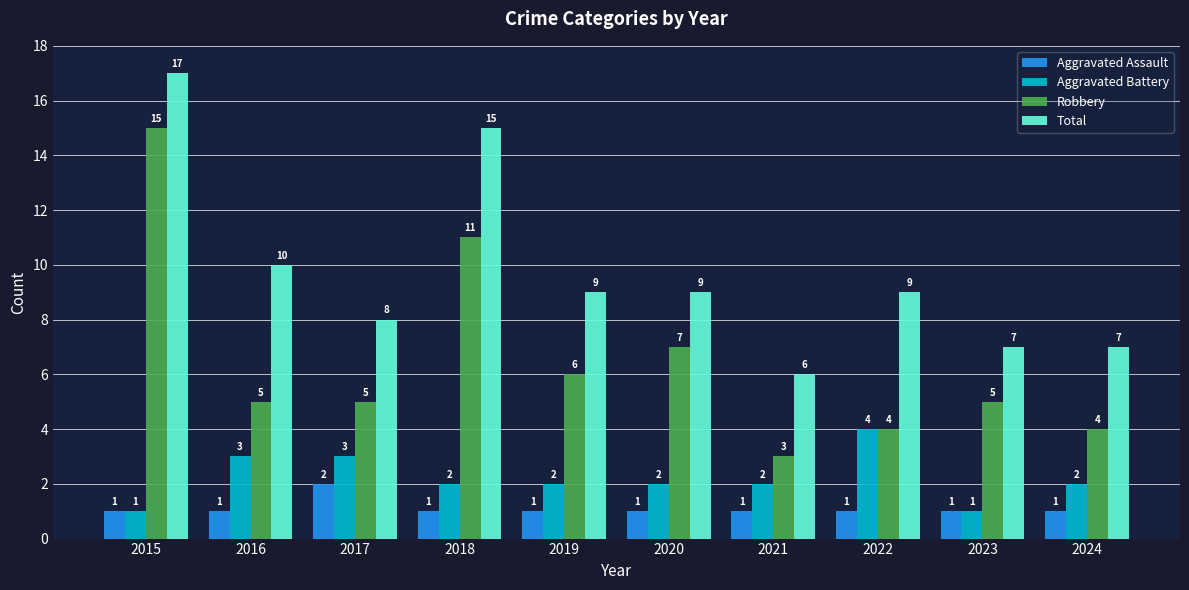

Reading left to right, what are all the values shown in this chart?

Aggravated Assault: 1	1	2	1	1	1	1	1	1	1
Aggravated Battery: 1	3	3	2	2	2	2	4	1	2
Robbery: 15	5	5	11	6	7	3	4	5	4
Total: 17	10	8	15	9	9	6	9	7	7